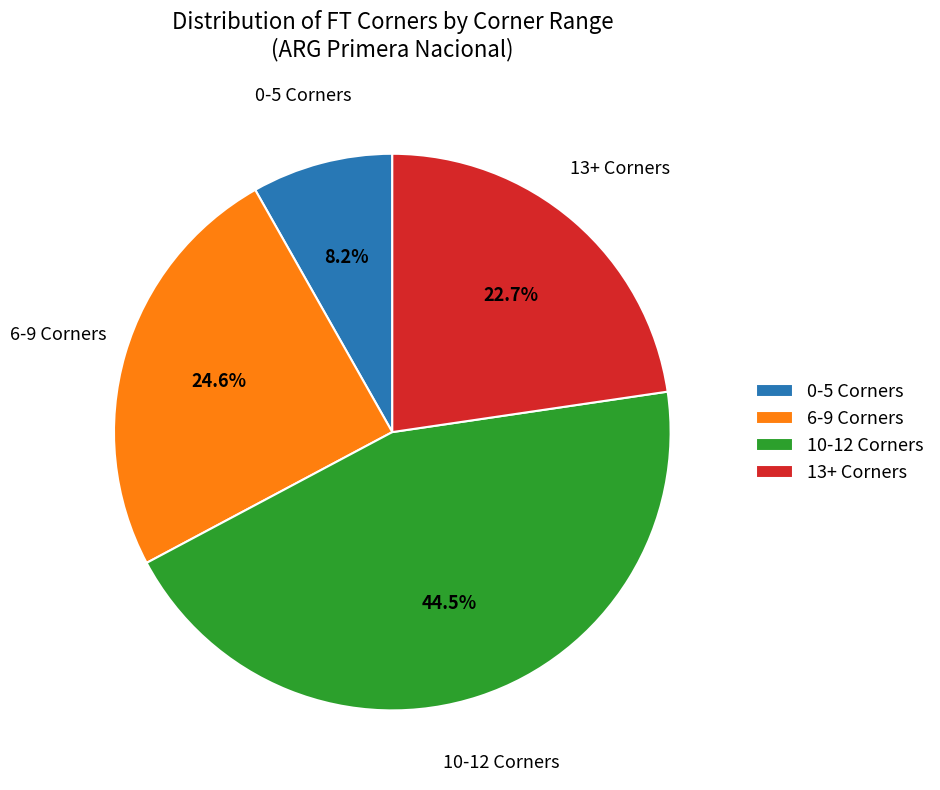

What is the total percentage of 10-12 Corners and 6-9 Corners?

69.1%